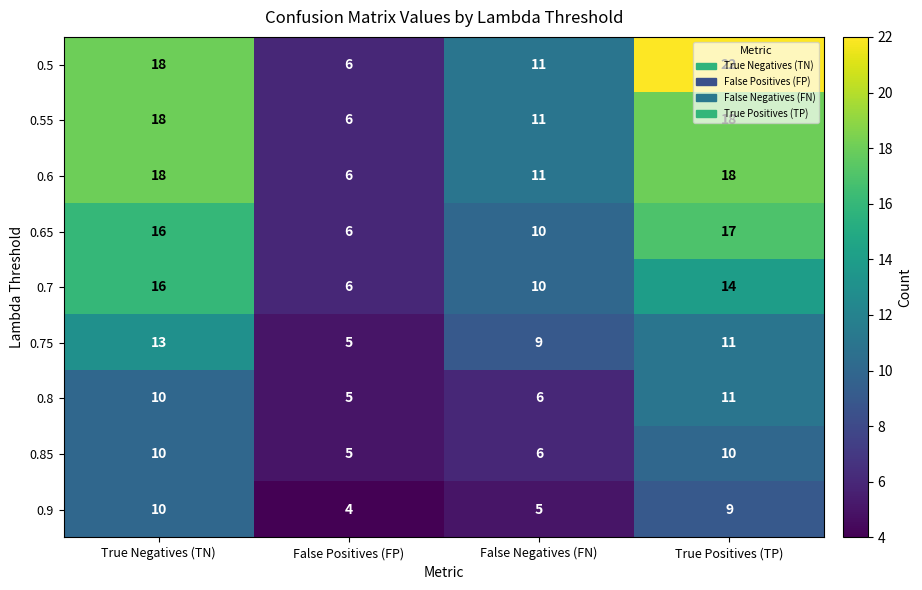

At which category does the chart reach its peak across all series?

True Positives (TP)